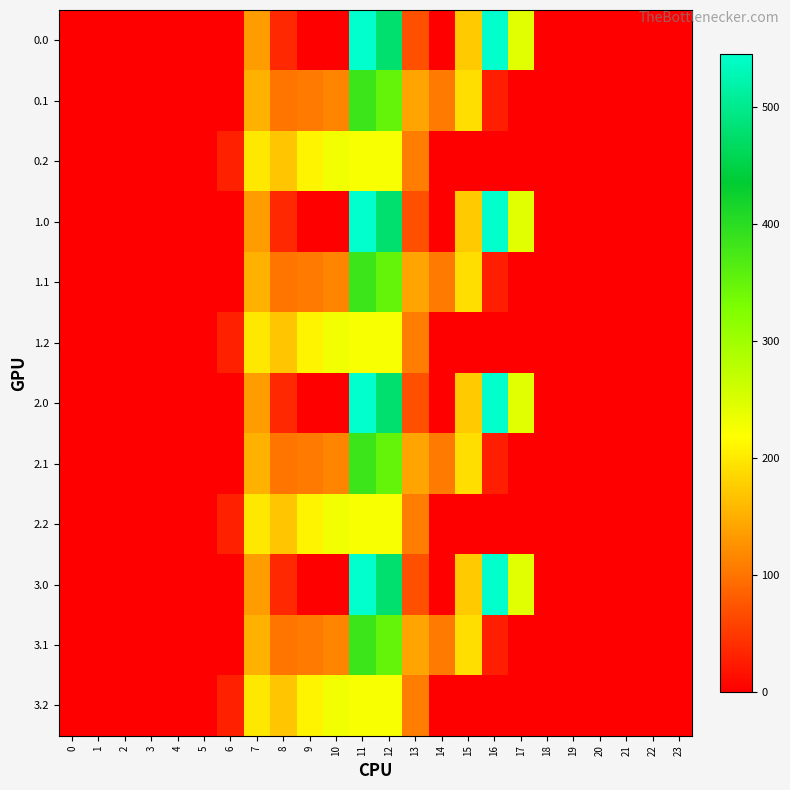

Reading right to left, extract all data points from this chart.

0.0: 23=0.0	22=0.0	21=0.0	20=0.0	19=0.0	18=0.0	17=243.5	16=545.4	15=172.8	14=0.3	13=70.2	12=477.2	11=544.3	10=0.0	9=0.0	8=35.0	7=134.3	6=0.0	5=0.0	4=0.0	3=0.0	2=0.0	1=0.0	0=0.0
0.1: 23=0.0	22=0.0	21=0.0	20=0.0	19=0.0	18=0.0	17=0.0	16=26.8	15=190.4	14=105.5	13=141.2	12=350.8	11=384.7	10=114.0	9=104.8	8=102.3	7=153.2	6=0.0	5=0.0	4=0.0	3=0.0	2=0.0	1=0.0	0=0.0
0.2: 23=0.0	22=0.0	21=0.0	20=0.0	19=0.0	18=0.0	17=0.0	16=0.0	15=0.0	14=0.0	13=107.8	12=224.3	11=225.2	10=228.0	9=209.6	8=169.5	7=199.0	6=29.3	5=0.0	4=0.0	3=0.0	2=0.0	1=0.0	0=0.0
1.0: 23=0.0	22=0.0	21=0.0	20=0.0	19=0.0	18=0.0	17=243.5	16=545.4	15=172.8	14=0.3	13=70.2	12=477.2	11=544.3	10=0.0	9=0.0	8=35.0	7=134.3	6=0.0	5=0.0	4=0.0	3=0.0	2=0.0	1=0.0	0=0.0
1.1: 23=0.0	22=0.0	21=0.0	20=0.0	19=0.0	18=0.0	17=0.0	16=26.8	15=190.4	14=105.5	13=141.2	12=350.8	11=384.7	10=114.0	9=104.8	8=102.3	7=153.2	6=0.0	5=0.0	4=0.0	3=0.0	2=0.0	1=0.0	0=0.0
1.2: 23=0.0	22=0.0	21=0.0	20=0.0	19=0.0	18=0.0	17=0.0	16=0.0	15=0.0	14=0.0	13=107.8	12=224.3	11=225.2	10=228.0	9=209.6	8=169.5	7=199.0	6=29.3	5=0.0	4=0.0	3=0.0	2=0.0	1=0.0	0=0.0
2.0: 23=0.0	22=0.0	21=0.0	20=0.0	19=0.0	18=0.0	17=243.5	16=545.4	15=172.8	14=0.3	13=70.2	12=477.2	11=544.3	10=0.0	9=0.0	8=35.0	7=134.3	6=0.0	5=0.0	4=0.0	3=0.0	2=0.0	1=0.0	0=0.0
2.1: 23=0.0	22=0.0	21=0.0	20=0.0	19=0.0	18=0.0	17=0.0	16=26.8	15=190.4	14=105.5	13=141.2	12=350.8	11=384.7	10=114.0	9=104.8	8=102.3	7=153.2	6=0.0	5=0.0	4=0.0	3=0.0	2=0.0	1=0.0	0=0.0
2.2: 23=0.0	22=0.0	21=0.0	20=0.0	19=0.0	18=0.0	17=0.0	16=0.0	15=0.0	14=0.0	13=107.8	12=224.3	11=225.2	10=228.0	9=209.6	8=169.5	7=199.0	6=29.3	5=0.0	4=0.0	3=0.0	2=0.0	1=0.0	0=0.0
3.0: 23=0.0	22=0.0	21=0.0	20=0.0	19=0.0	18=0.0	17=243.5	16=545.4	15=172.8	14=0.3	13=70.2	12=477.2	11=544.3	10=0.0	9=0.0	8=35.0	7=134.3	6=0.0	5=0.0	4=0.0	3=0.0	2=0.0	1=0.0	0=0.0
3.1: 23=0.0	22=0.0	21=0.0	20=0.0	19=0.0	18=0.0	17=0.0	16=26.8	15=190.4	14=105.5	13=141.2	12=350.8	11=384.7	10=114.0	9=104.8	8=102.3	7=153.2	6=0.0	5=0.0	4=0.0	3=0.0	2=0.0	1=0.0	0=0.0
3.2: 23=0.0	22=0.0	21=0.0	20=0.0	19=0.0	18=0.0	17=0.0	16=0.0	15=0.0	14=0.0	13=107.8	12=224.3	11=225.2	10=228.0	9=209.6	8=169.5	7=199.0	6=29.3	5=0.0	4=0.0	3=0.0	2=0.0	1=0.0	0=0.0